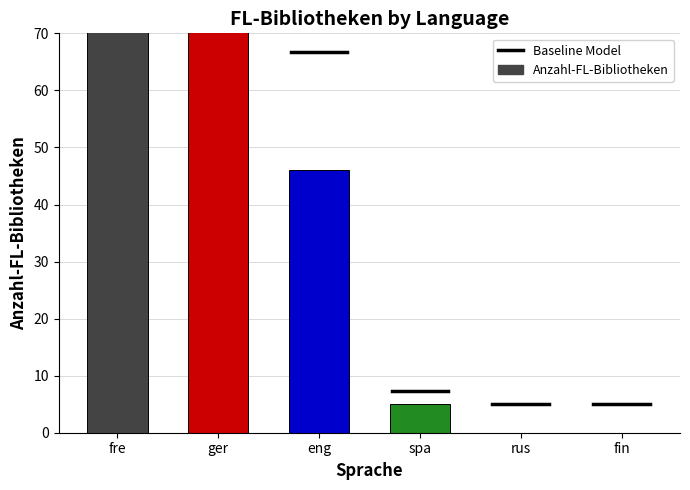

Reading left to right, list all the values displayed in this chart.

417	94	46	5	0	0